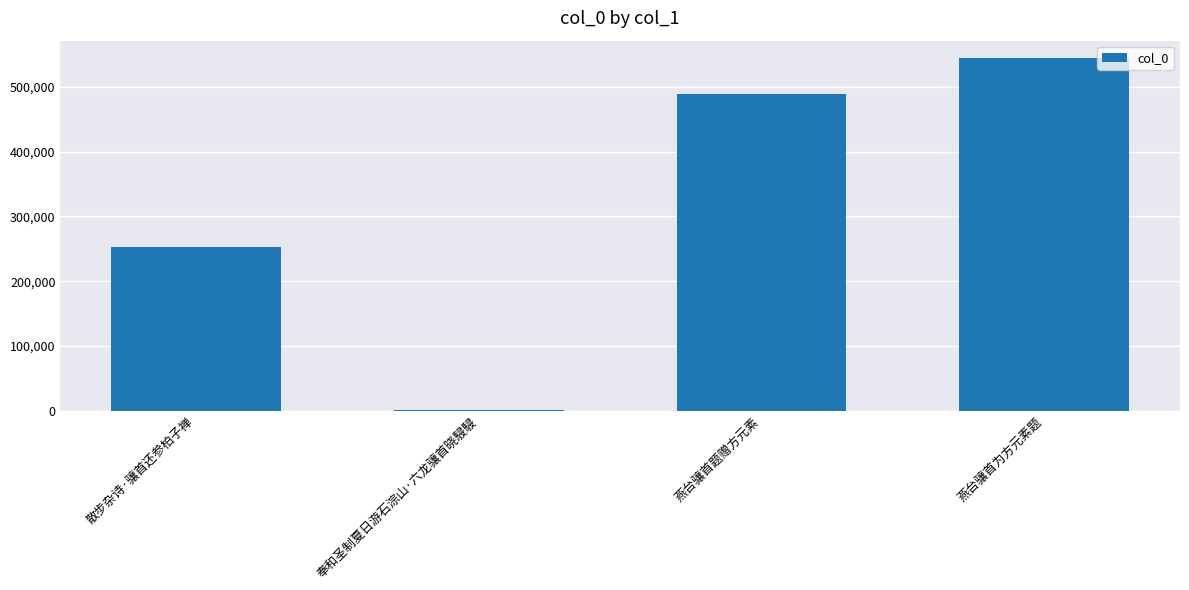

What is the label of the 1st bar from the right?

燕台骧首为方元素题